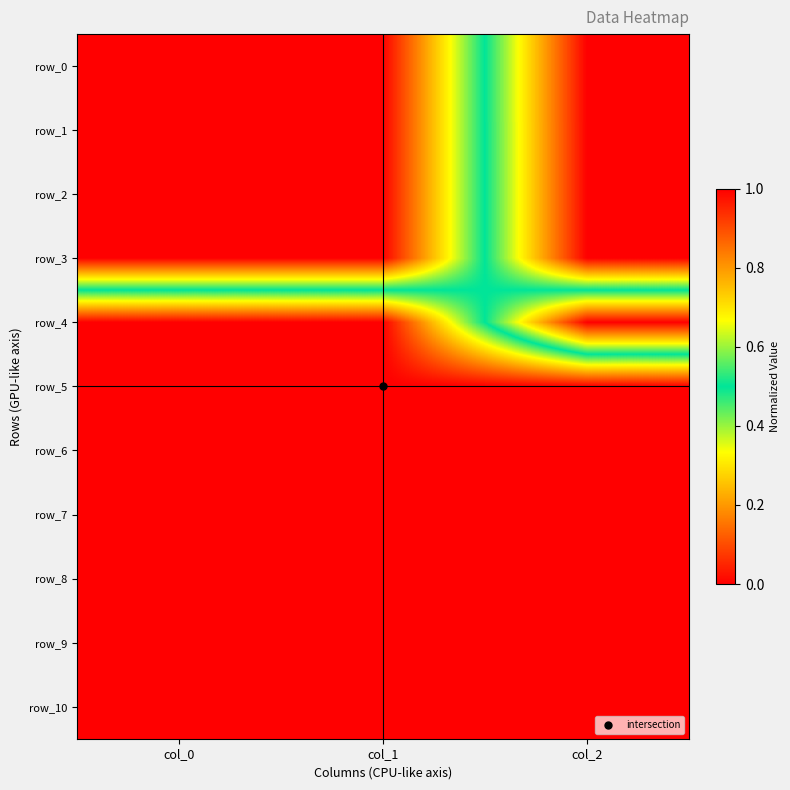

Between col_0 and col_1, which series saw the biggest shift?

row_0